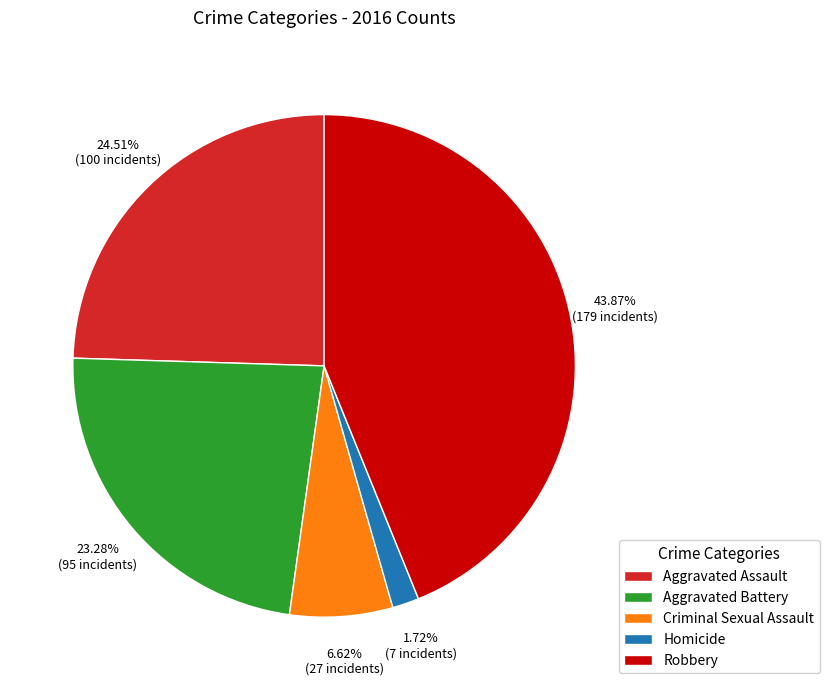

How many segments does this pie chart have?

5